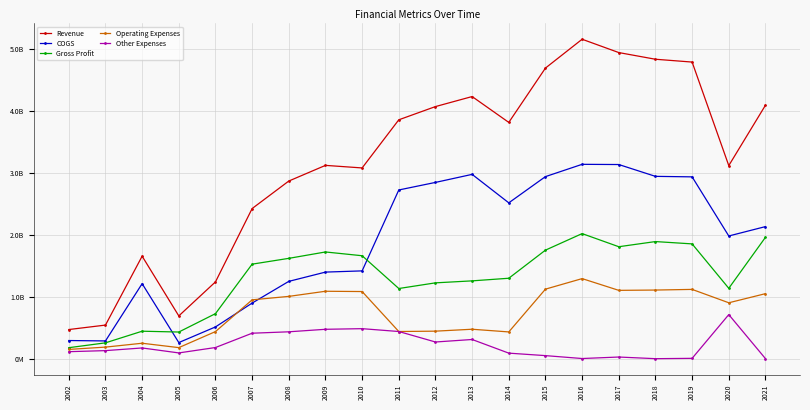

What is the total value across all series at 2018?

10769952000